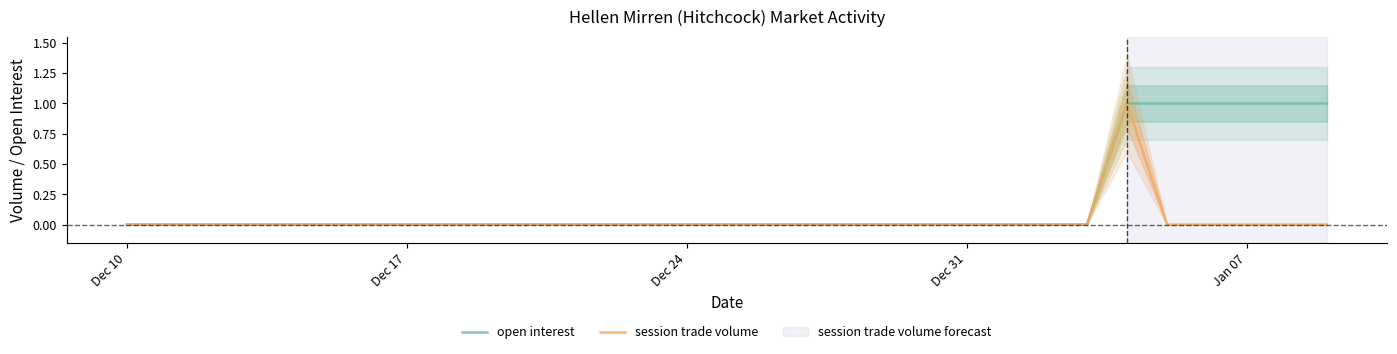

True or false: open interest and session trade volume cross at least once.

False